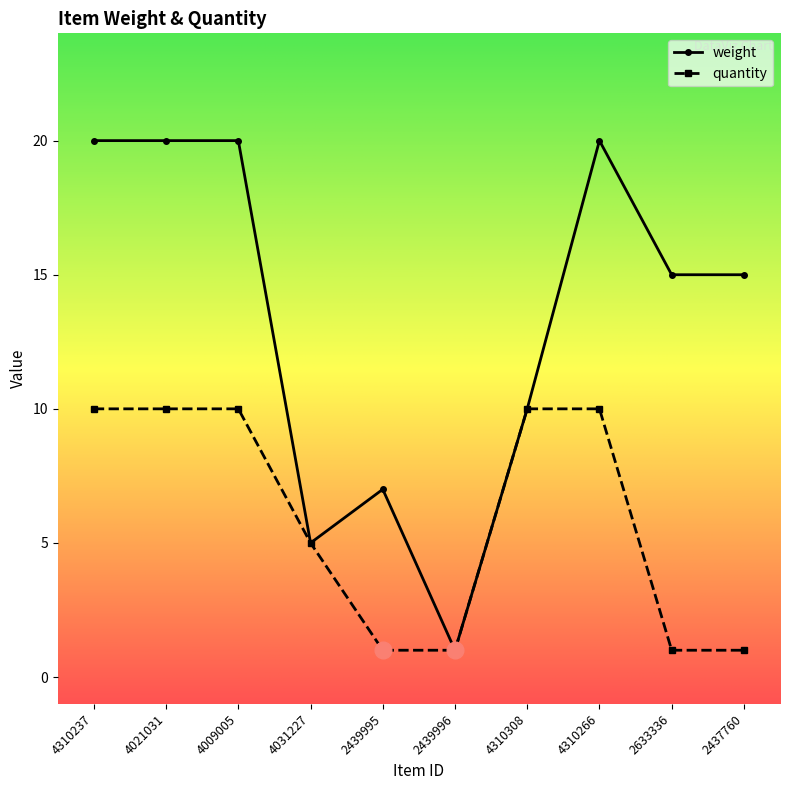

Is the value of weight at 4031227 greater than the value of quantity at 2439996?

Yes